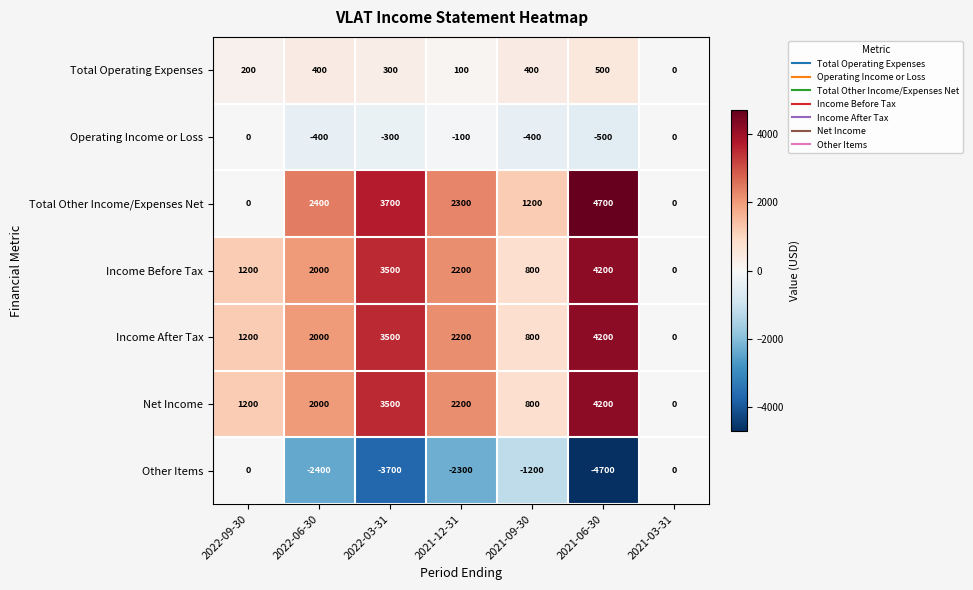

How many positive values does the Total Operating Expenses series have?

6